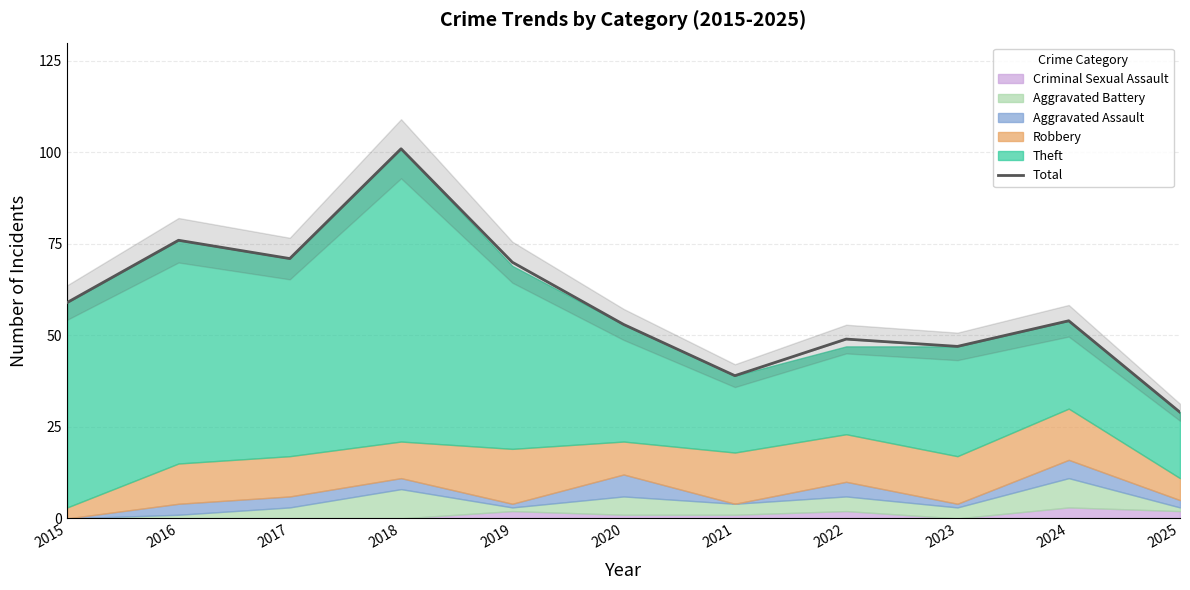

At which label is the value closest to 65?

2019